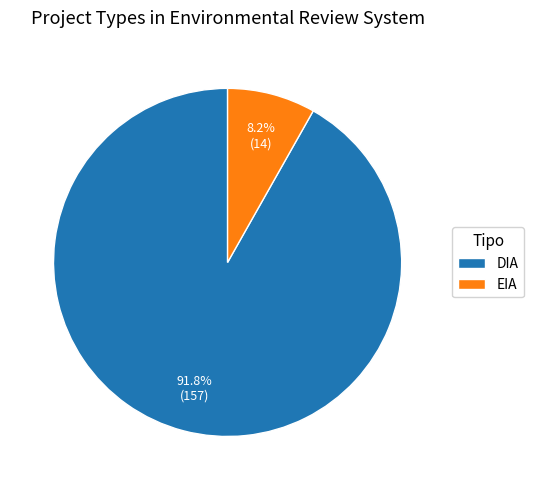

What percentage is NOT represented by DIA?

8.2%